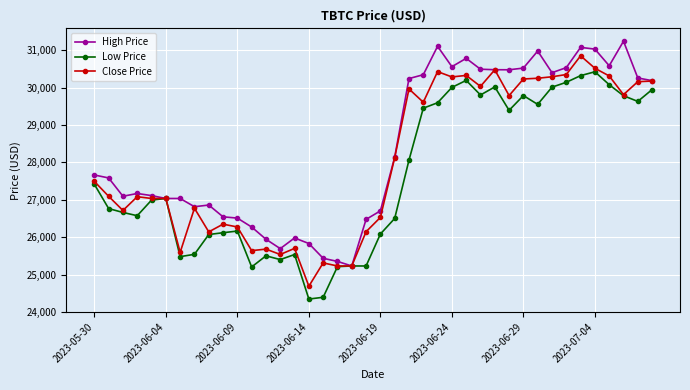

True or false: Close Price has more than 0 points higher than both neighbors.

True